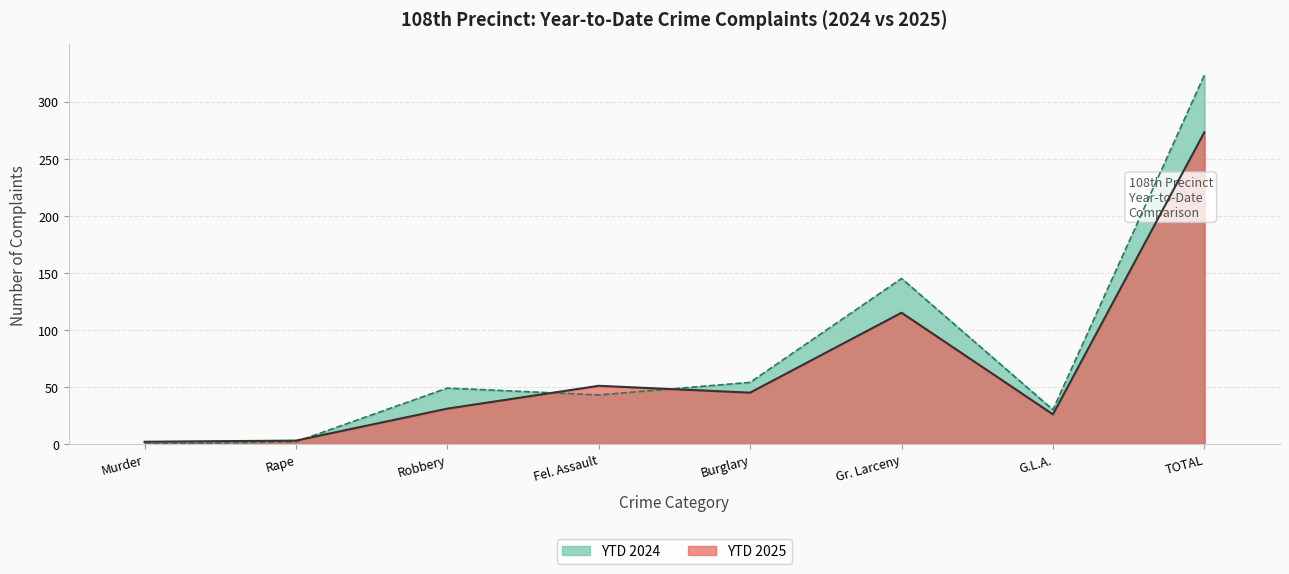

Where is YTD 2024 nearest to the value 161?

Gr. Larceny